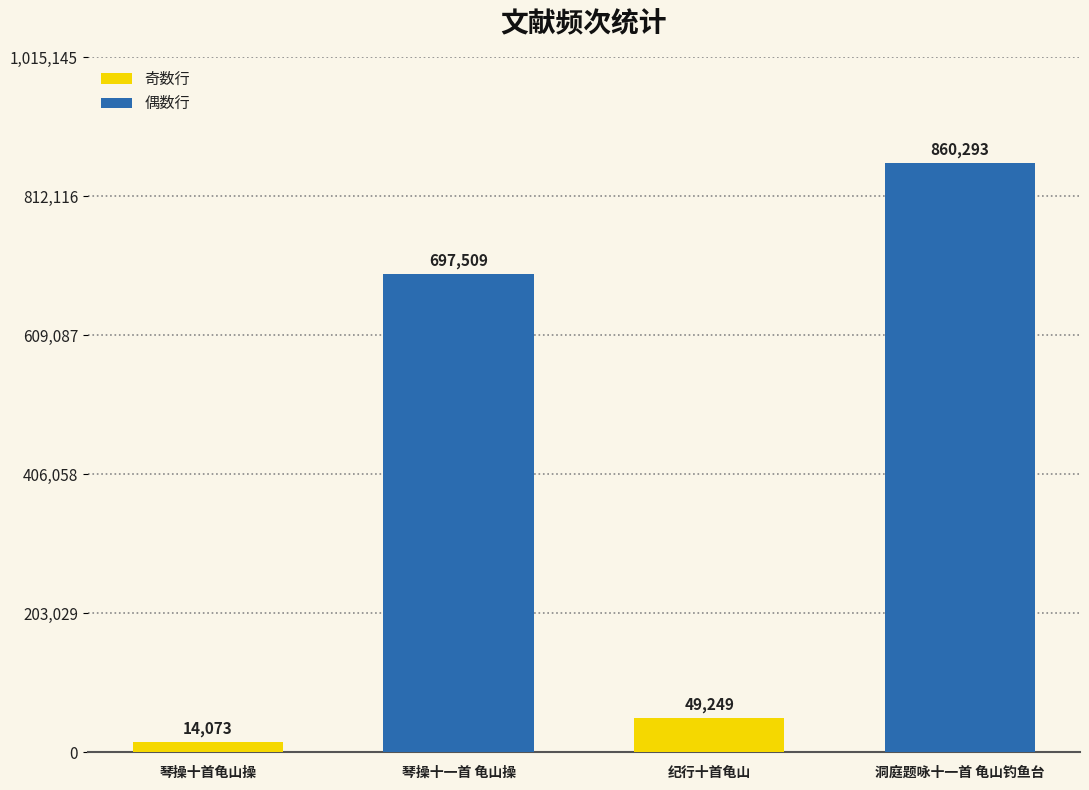

What is the label of the 1st bar from the left?

琴操十首龟山操